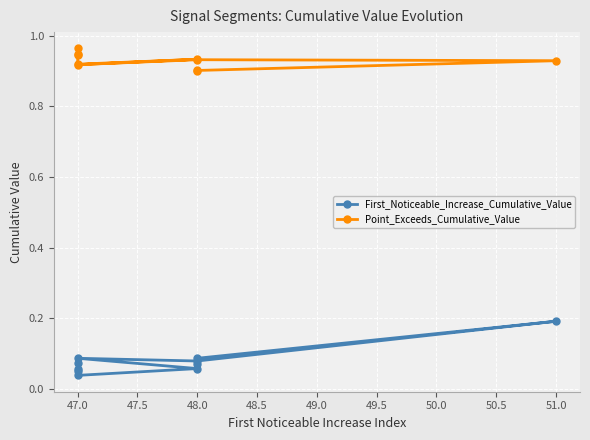

What is the difference between the maximum and minimum values in the First_Noticeable_Increase_Cumulative_Value series?

0.2